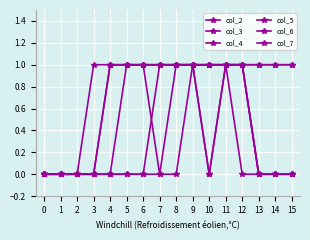

True or false: col_7 has a value of 1 at 15.

True